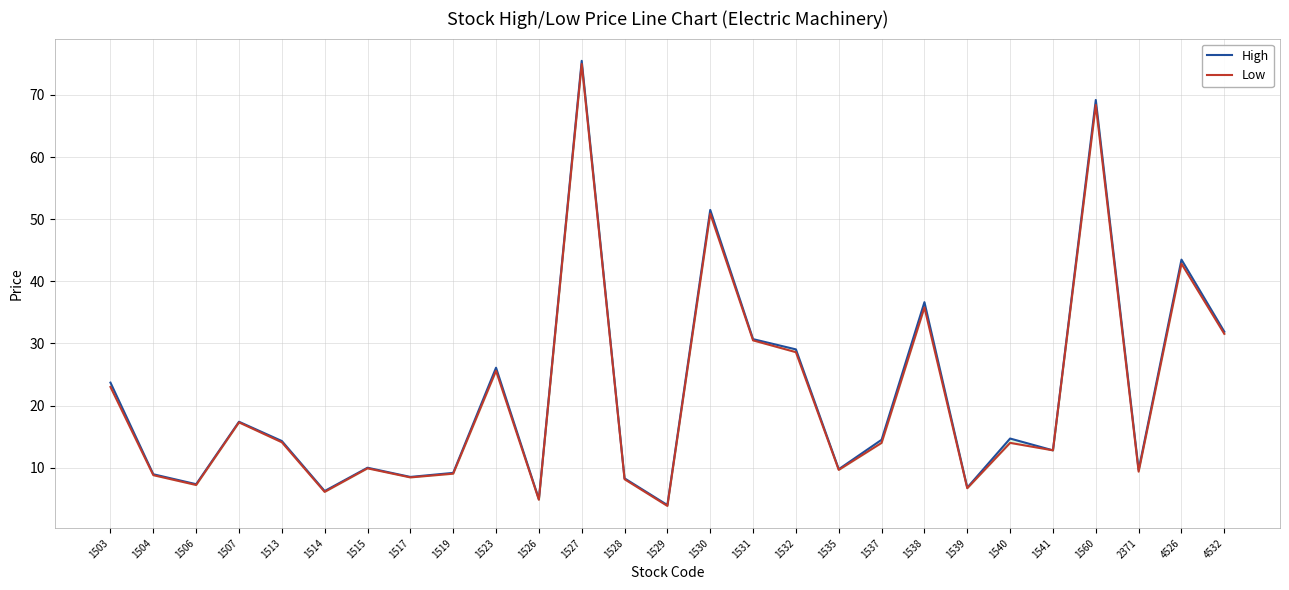

Reading right to left, list all the values displayed in this chart.

High: 4532=31.9	4526=43.5	2371=9.7	1560=69.2	1541=12.8	1540=14.7	1539=6.8	1538=36.6	1537=14.5	1535=9.8	1532=29.1	1531=30.7	1530=51.5	1529=4.0	1528=8.3	1527=75.5	1526=4.9	1523=26.1	1519=9.2	1517=8.5	1515=10.0	1514=6.2	1513=14.3	1507=17.4	1506=7.3	1504=8.9	1503=23.7
Low: 4532=31.6	4526=42.9	2371=9.4	1560=68.4	1541=12.8	1540=14.0	1539=6.7	1538=35.8	1537=14.0	1535=9.7	1532=28.6	1531=30.5	1530=50.9	1529=3.9	1528=8.2	1527=75.0	1526=4.8	1523=25.6	1519=9.0	1517=8.4	1515=9.9	1514=6.1	1513=14.1	1507=17.3	1506=7.2	1504=8.8	1503=23.0